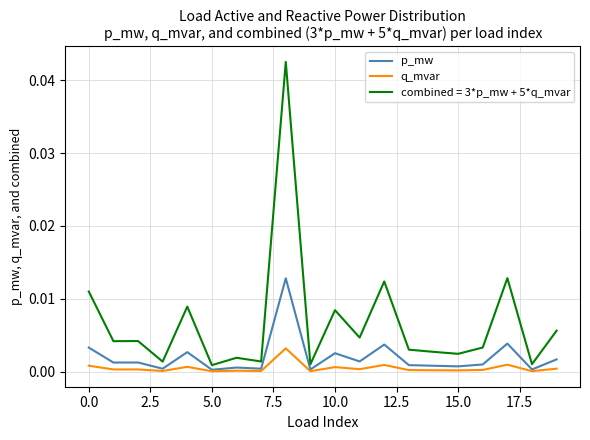

What are all the series names shown in the legend?

p_mw, q_mvar, combined = 3*p_mw + 5*q_mvar